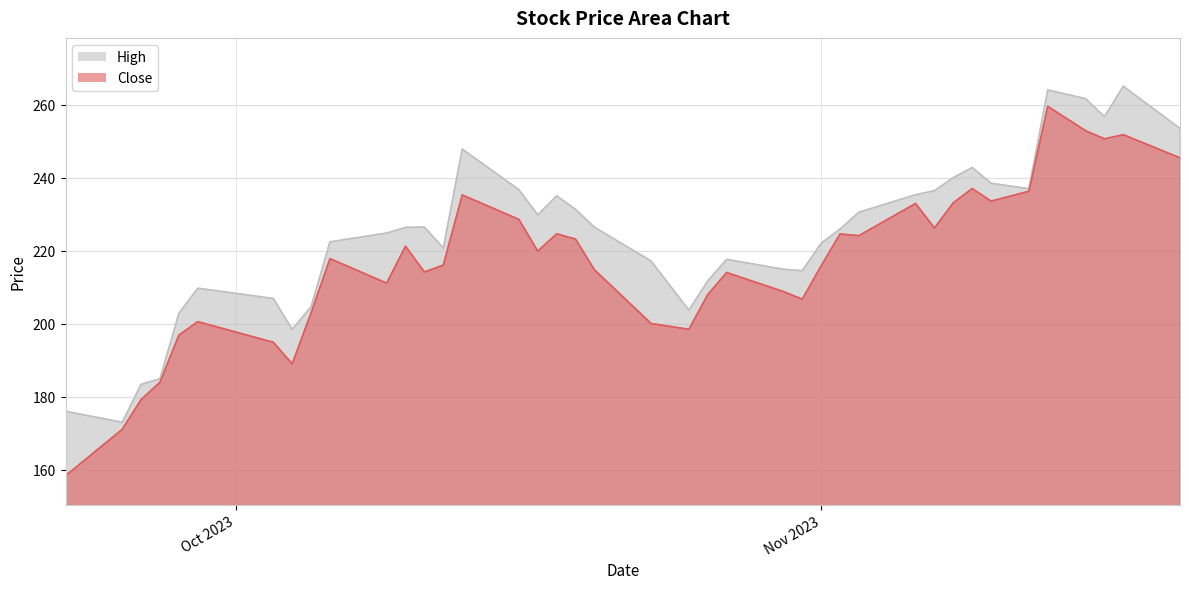

In High, how many points are lower than both neighbors (excluding endpoints)?

8